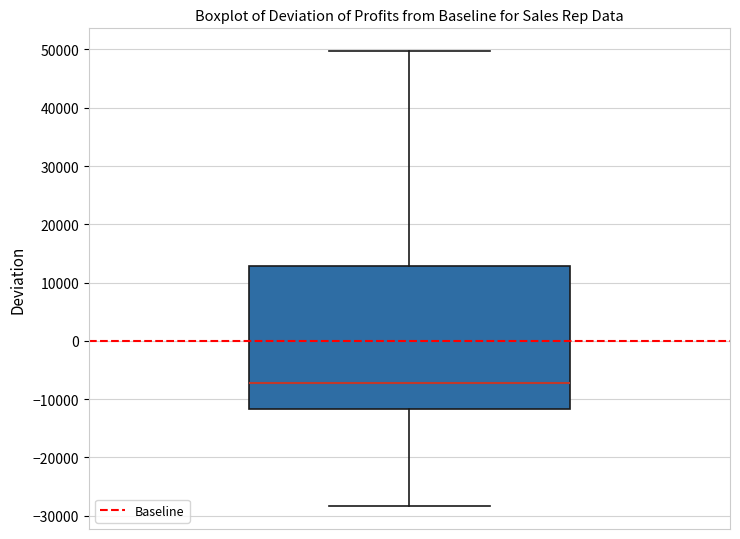

Transcribe this box plot: give where the median line is, the range the box spans, and where the two whiskers end, as read against the y-axis. The values are not printed on the chart, so give them approximately, as read against the axis.

median -7000, box -12000 to 13000, whiskers -28000 to 50000